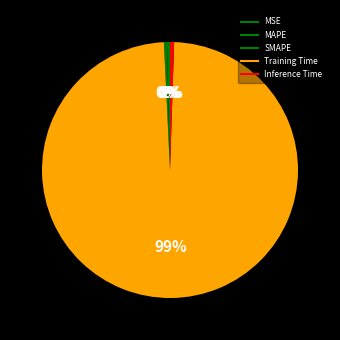

True or false: MSE accounts for 1% of the total.

False